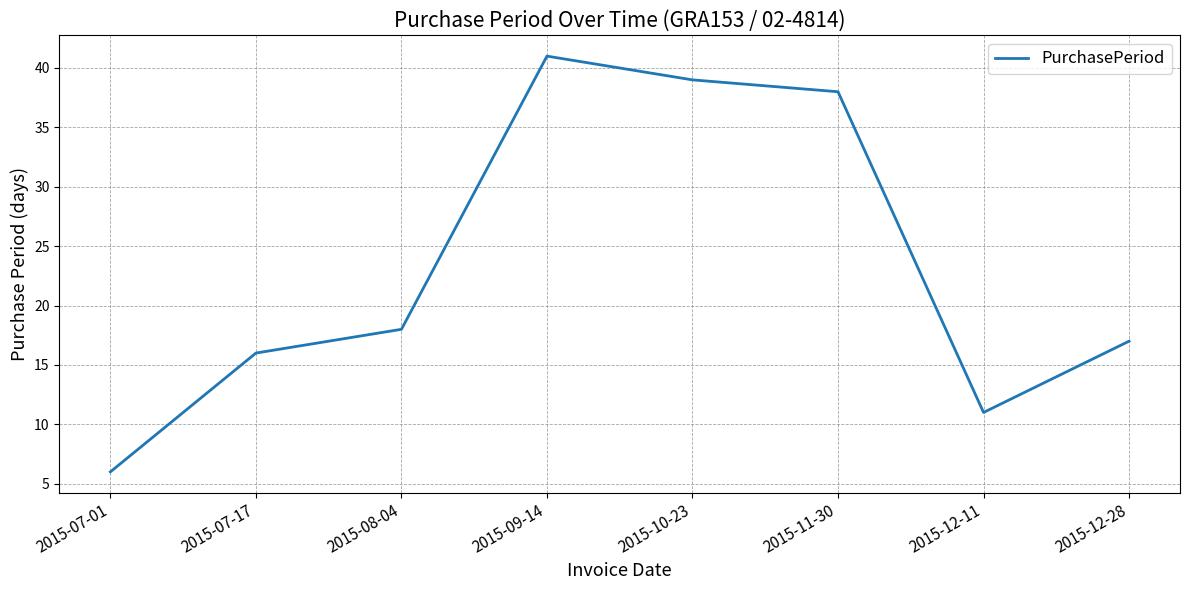

What position from the right is 2015-12-11?

2